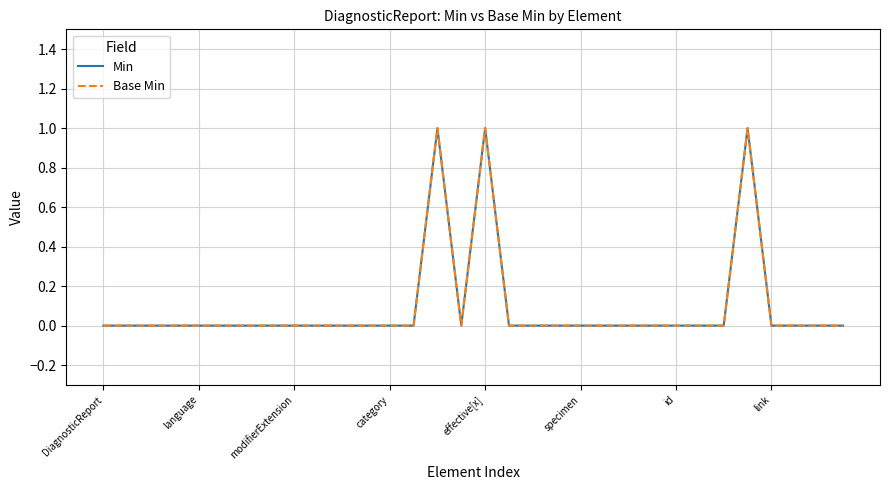

Does the chart have visible grid lines?

Yes